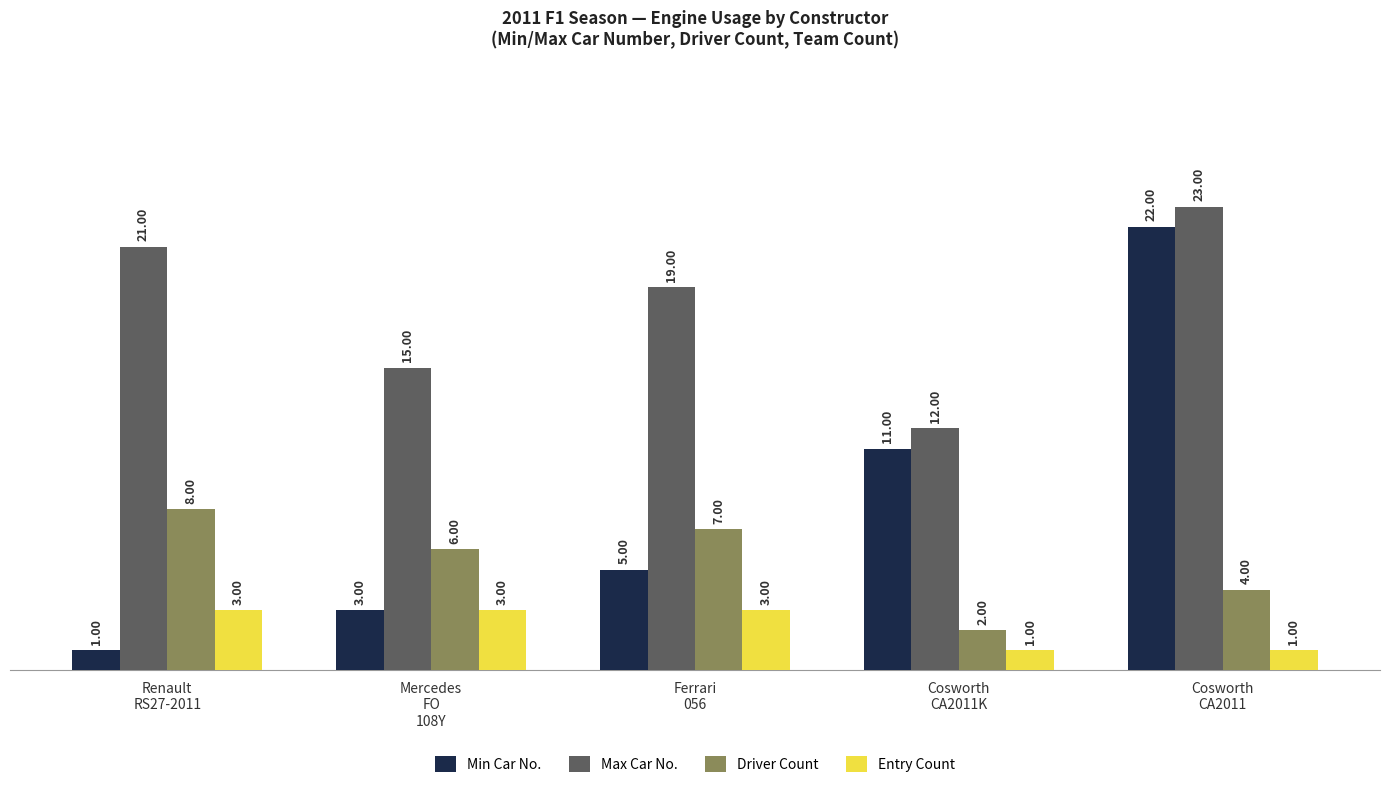

Reading left to right, list all the values displayed in this chart.

Min Car No.: Renault
RS27-2011=1	Mercedes
FO
108Y=3	Ferrari
056=5	Cosworth
CA2011K=11	Cosworth
CA2011=22
Max Car No.: Renault
RS27-2011=21	Mercedes
FO
108Y=15	Ferrari
056=19	Cosworth
CA2011K=12	Cosworth
CA2011=23
Driver Count: Renault
RS27-2011=8	Mercedes
FO
108Y=6	Ferrari
056=7	Cosworth
CA2011K=2	Cosworth
CA2011=4
Entry Count: Renault
RS27-2011=3	Mercedes
FO
108Y=3	Ferrari
056=3	Cosworth
CA2011K=1	Cosworth
CA2011=1